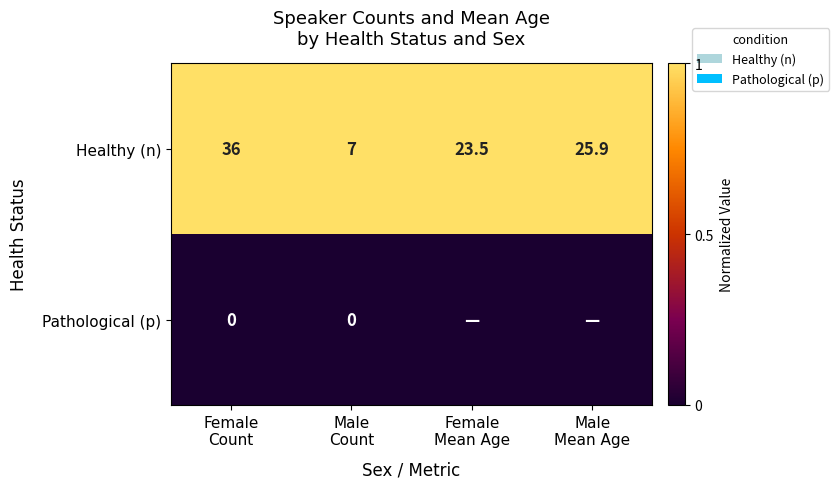

List the series in order of their peak value, lowest first.

Pathological (p), Healthy (n)